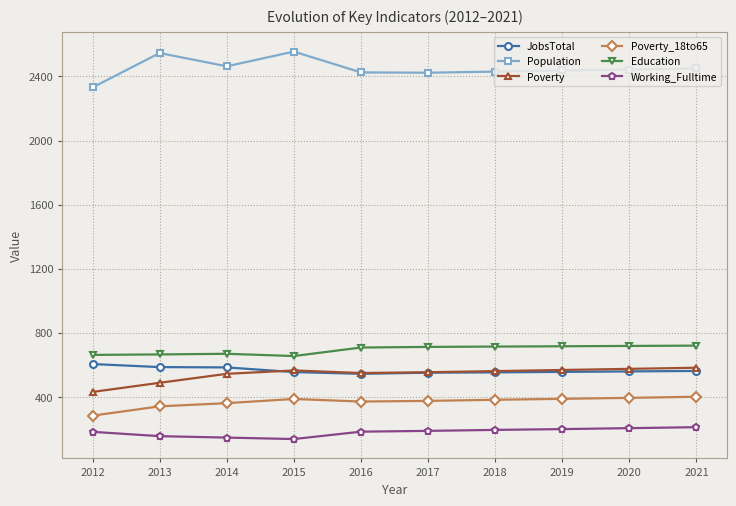

What is the average value of the Working_Fulltime series?

180